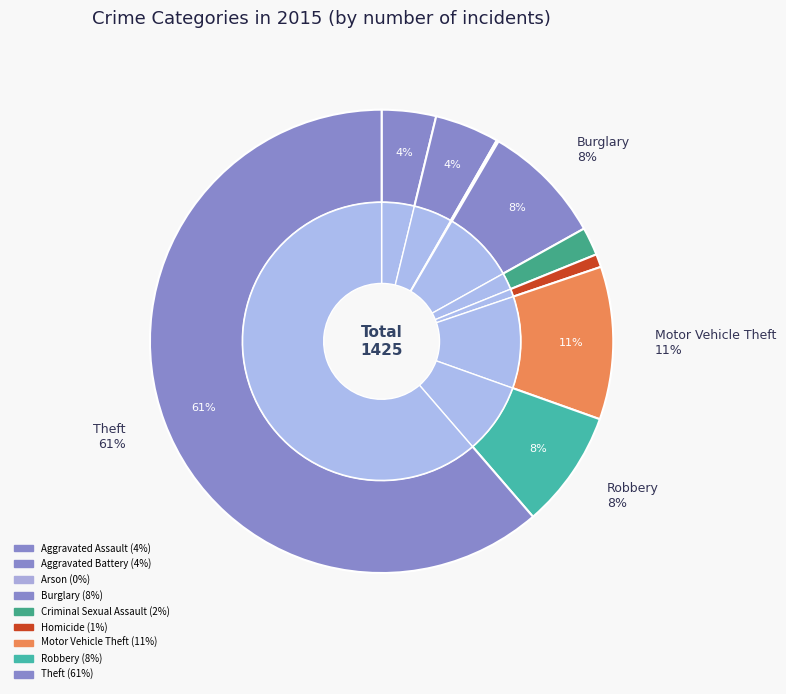

Rank the categories by value from lowest to highest.

Arson, Homicide, Criminal Sexual Assault, Aggravated Assault, Aggravated Battery, Robbery, Burglary, Motor Vehicle Theft, Theft